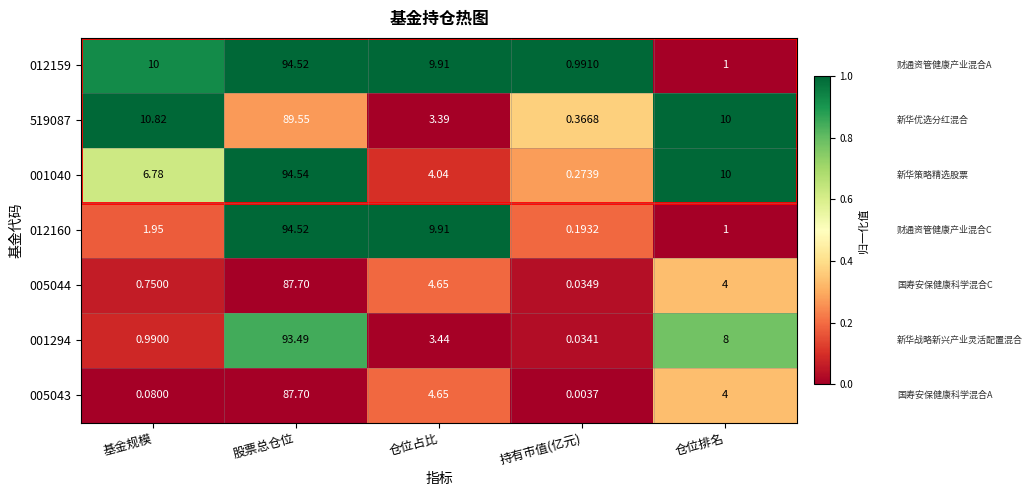

Which label corresponds to the largest value in the chart?

股票总仓位